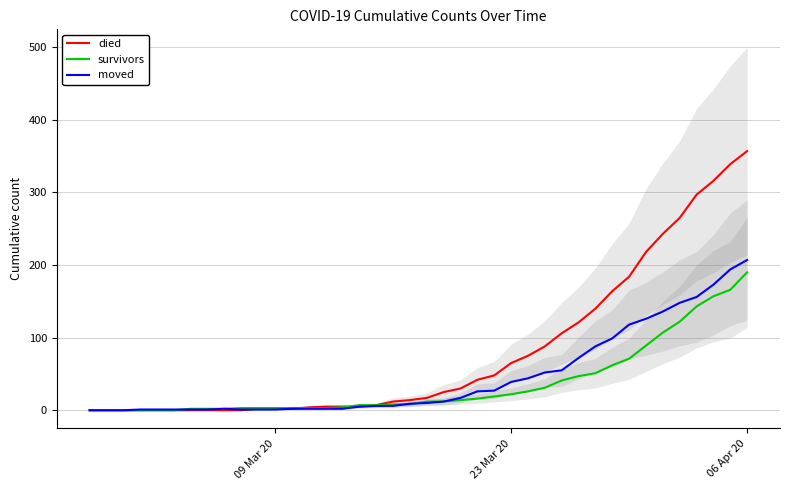

At which label does died reach its peak?

06 Apr 20